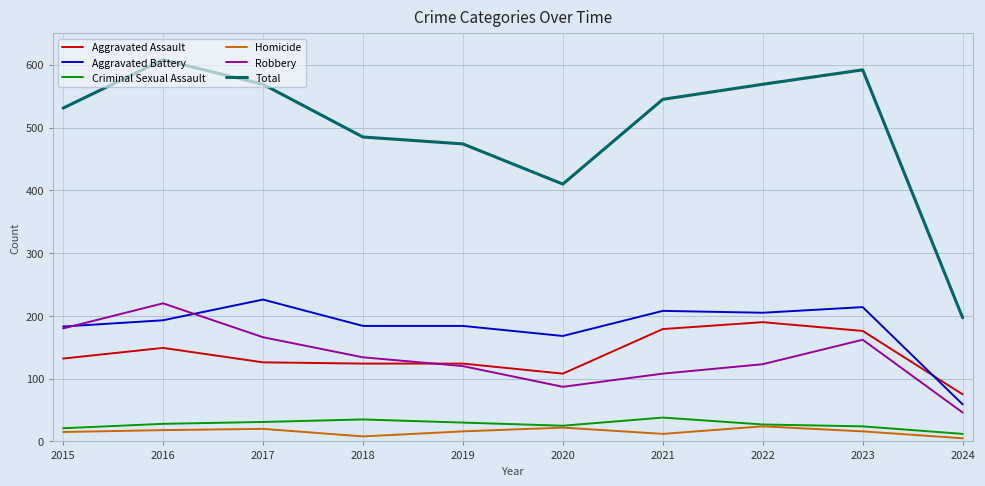

What is the total value across all series at 2021?

1090